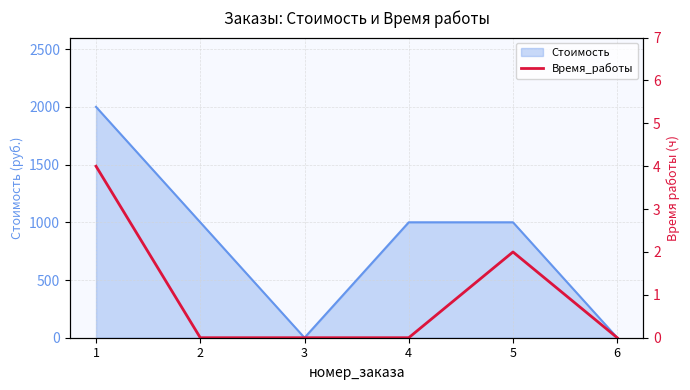

Reading right to left, extract all data points from this chart.

6=0	5=2	4=0	3=0	2=0	1=4